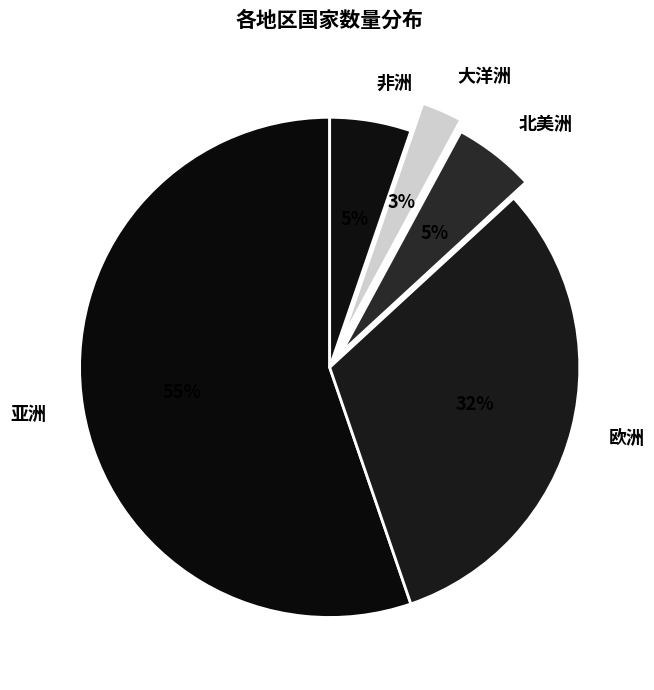

To the nearest percent, what portion does 北美洲 represent?

5%